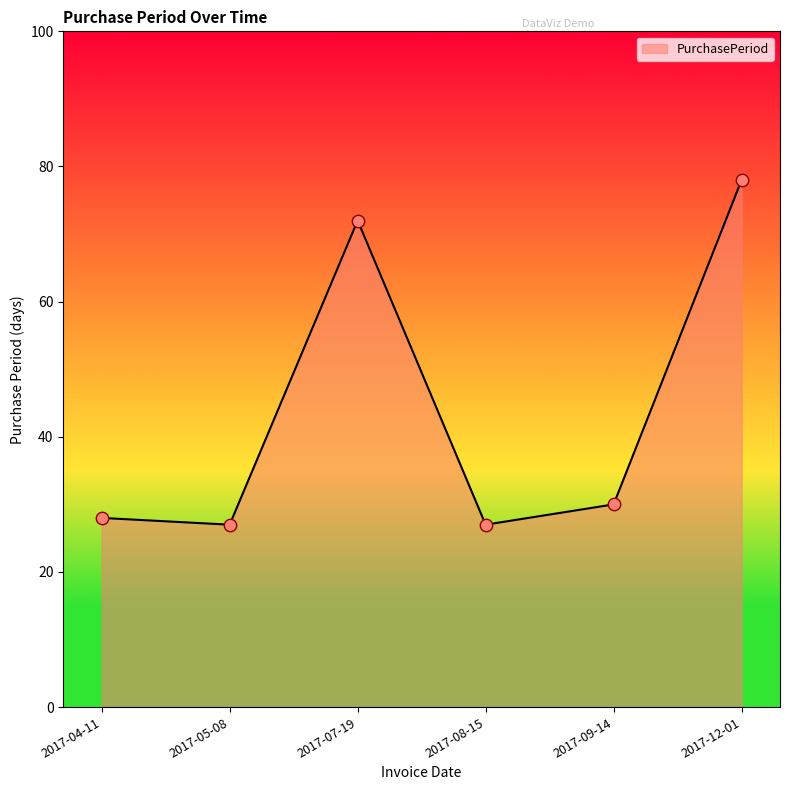

Approximately how many times larger is the value at 2017-12-01 compared to 2017-04-11?

2.8